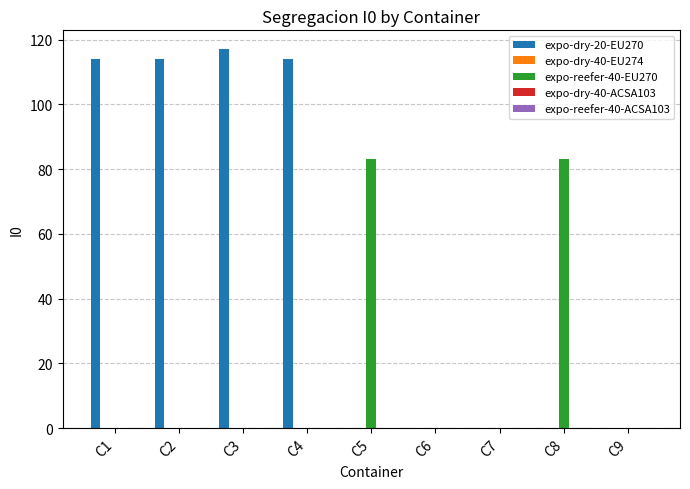

At which category is the sum across all series the highest?

C3